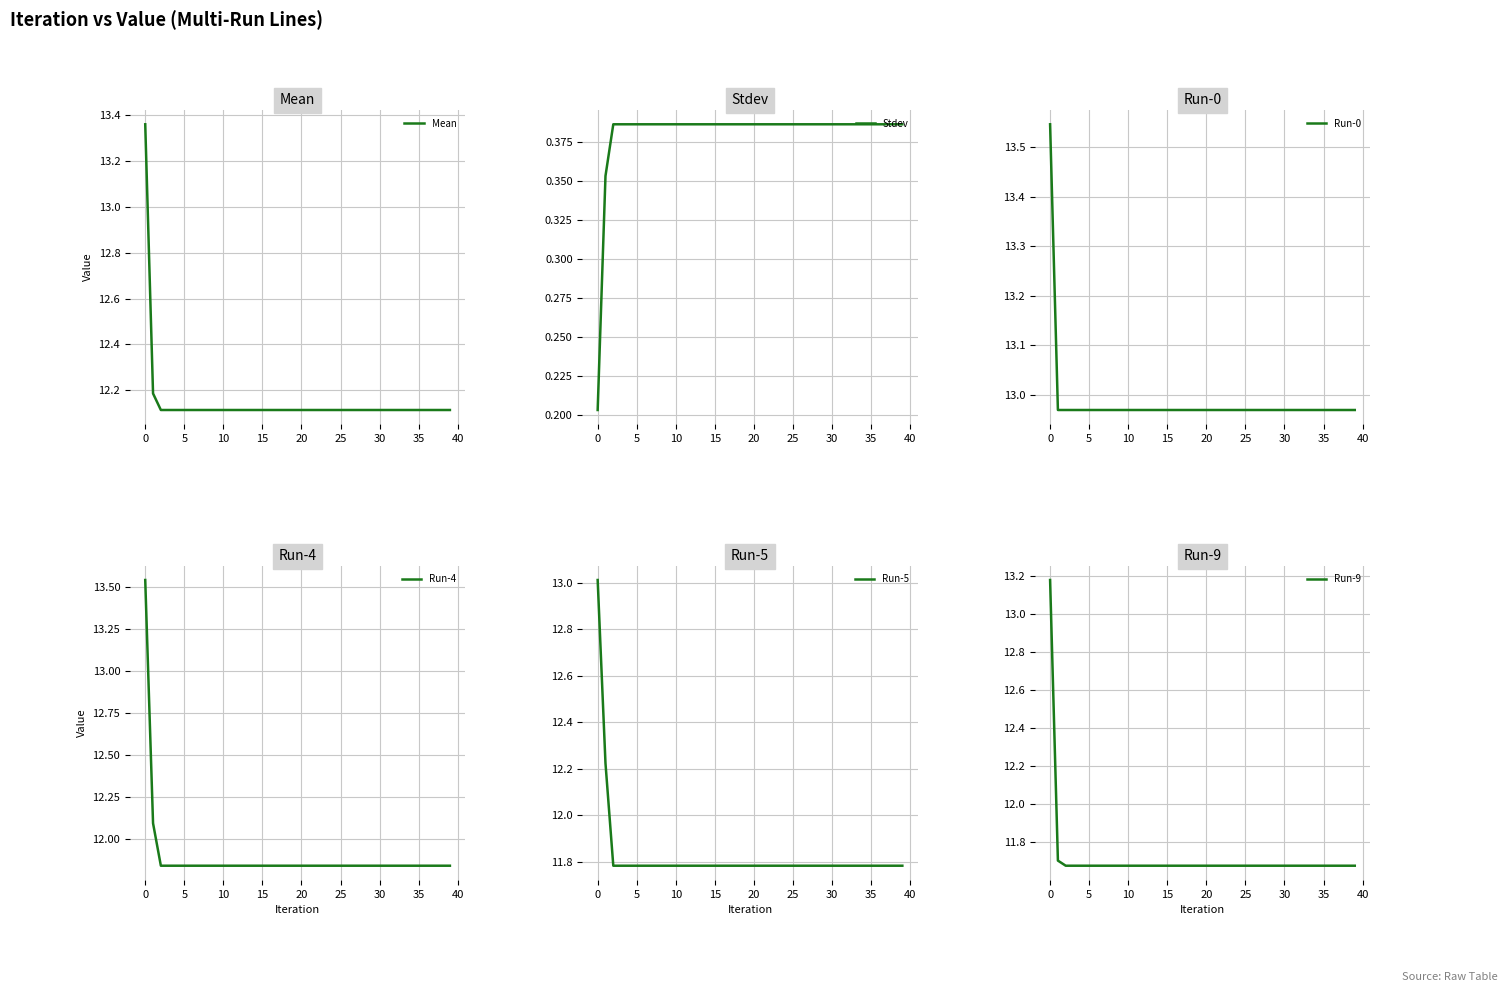

What is the difference between the second highest and second lowest values in the Mean series?

0.1